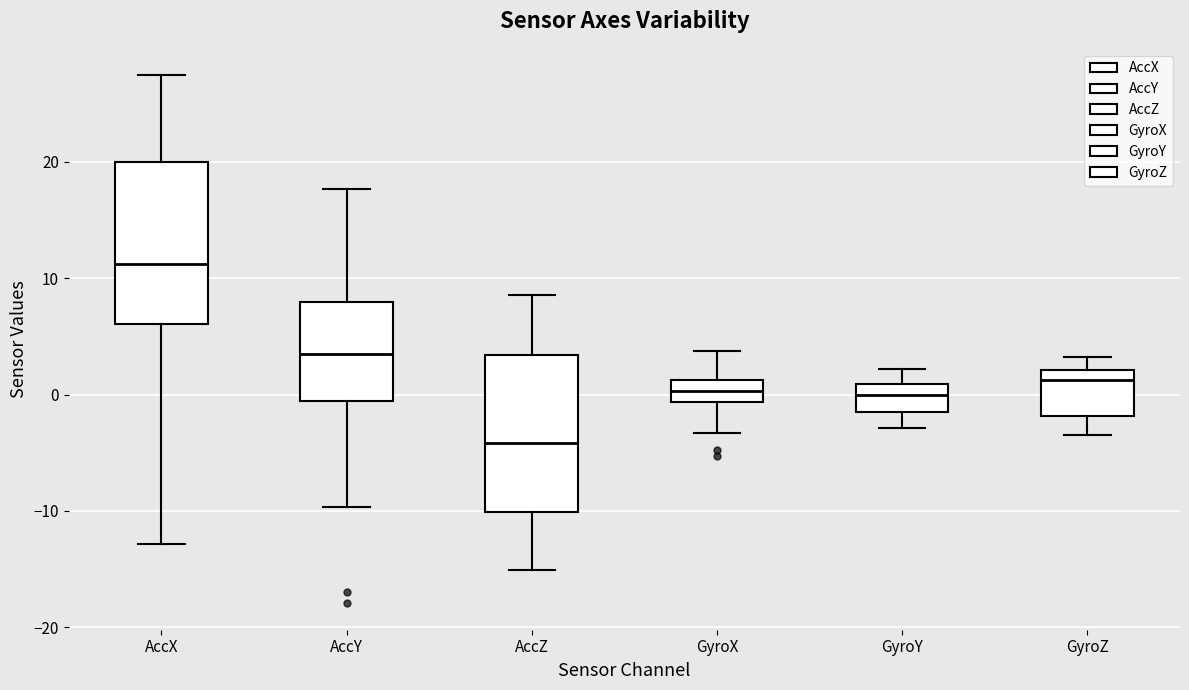

Where does the median line of the box for AccX sit on the y-axis? The values are not printed on the chart, so give them approximately, as read against the axis.

11